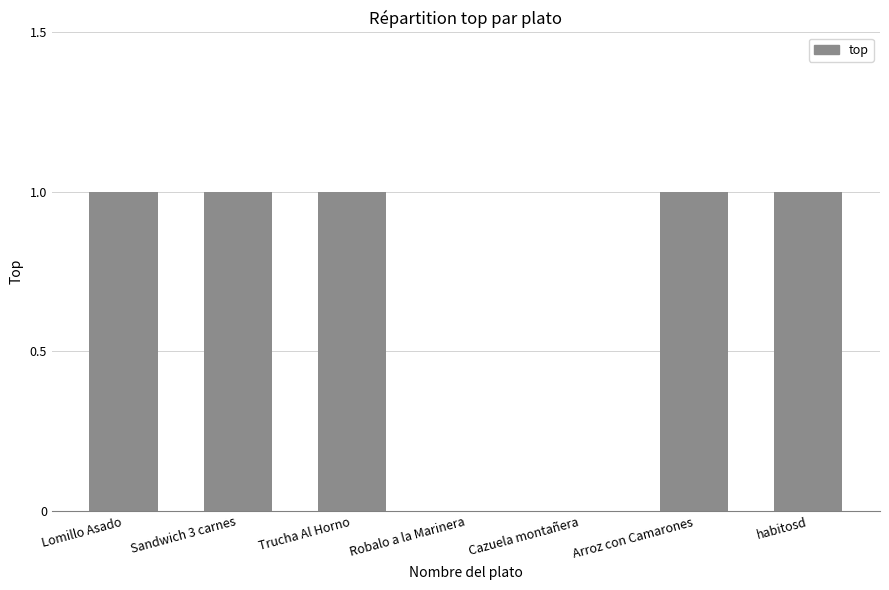

Between Cazuela montañera and habitosd, which is larger?

habitosd